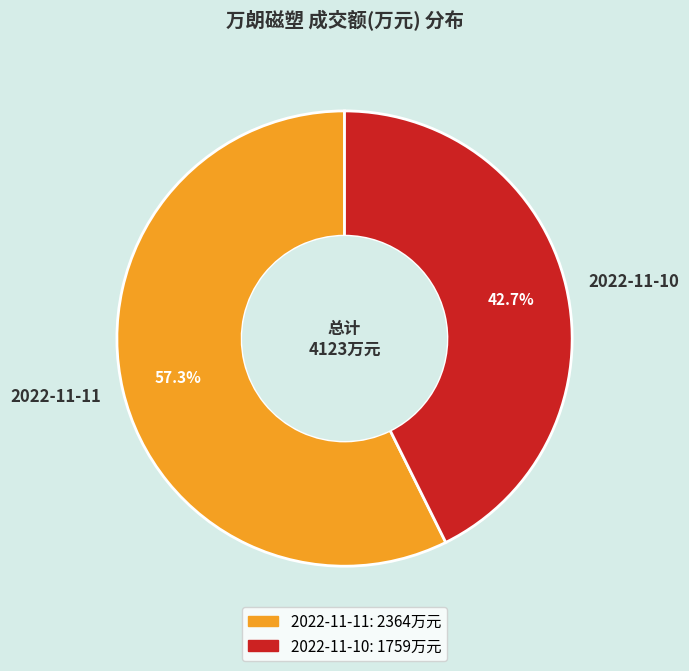

What percentage is the 2022-11-11 slice, to the nearest percent?

57%